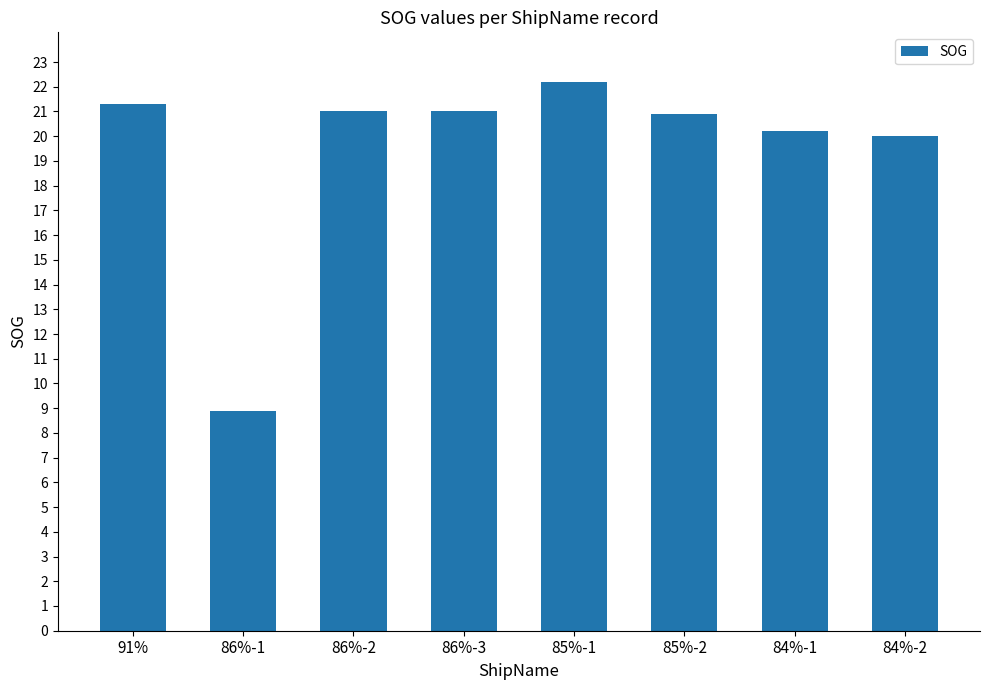

Approximately how many times larger is the value at 84%-2 compared to 85%-1?

0.9